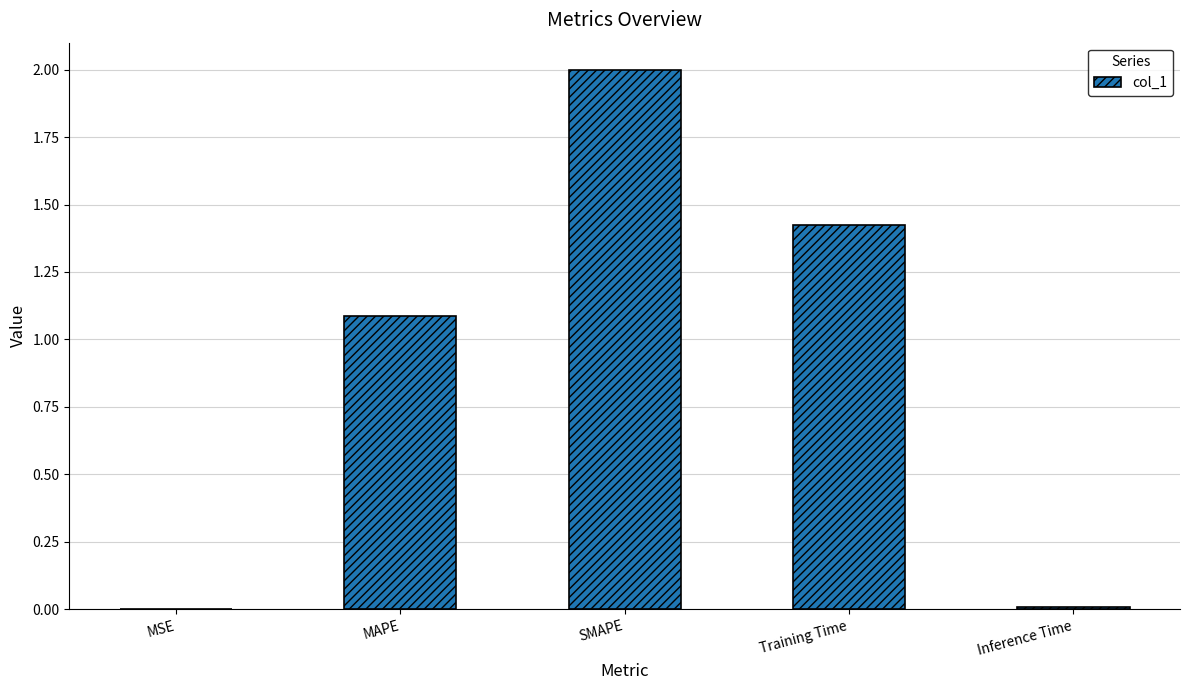

Between MAPE and MSE, which is larger?

MAPE